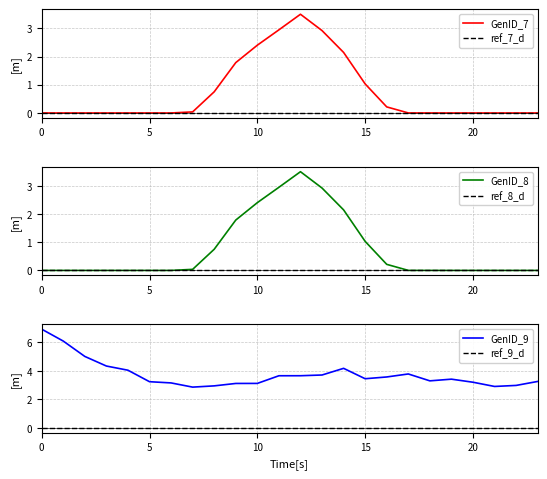

True or false: ref_9_d and ref_8_d cross at least once.

False